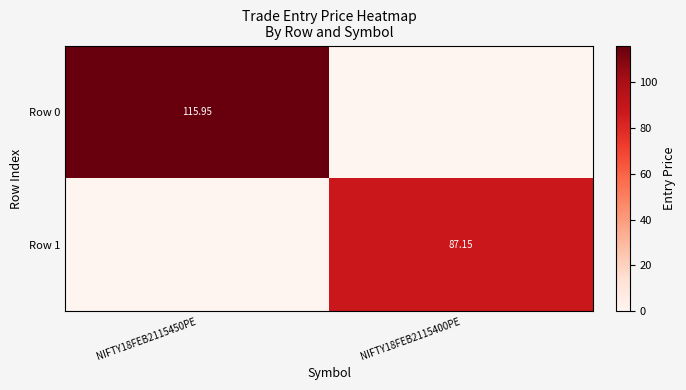

Is the value of Row 0 at NIFTY18FEB2115450PE greater than the value of Row 1 at NIFTY18FEB2115450PE?

Yes